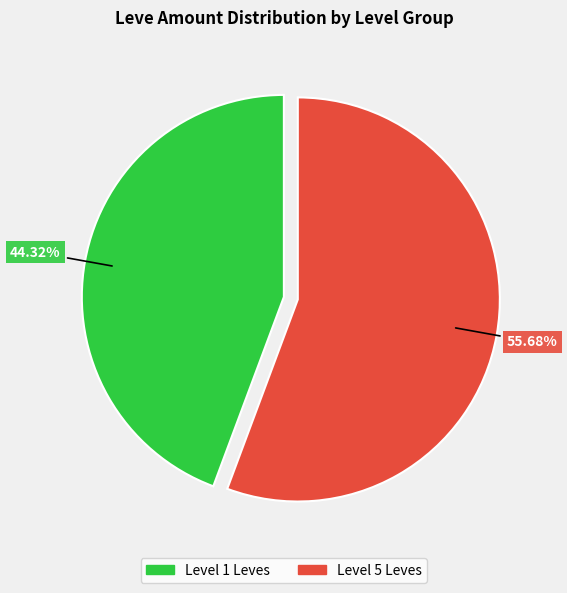

Rank the categories by value from highest to lowest.

Level 5 Leves, Level 1 Leves